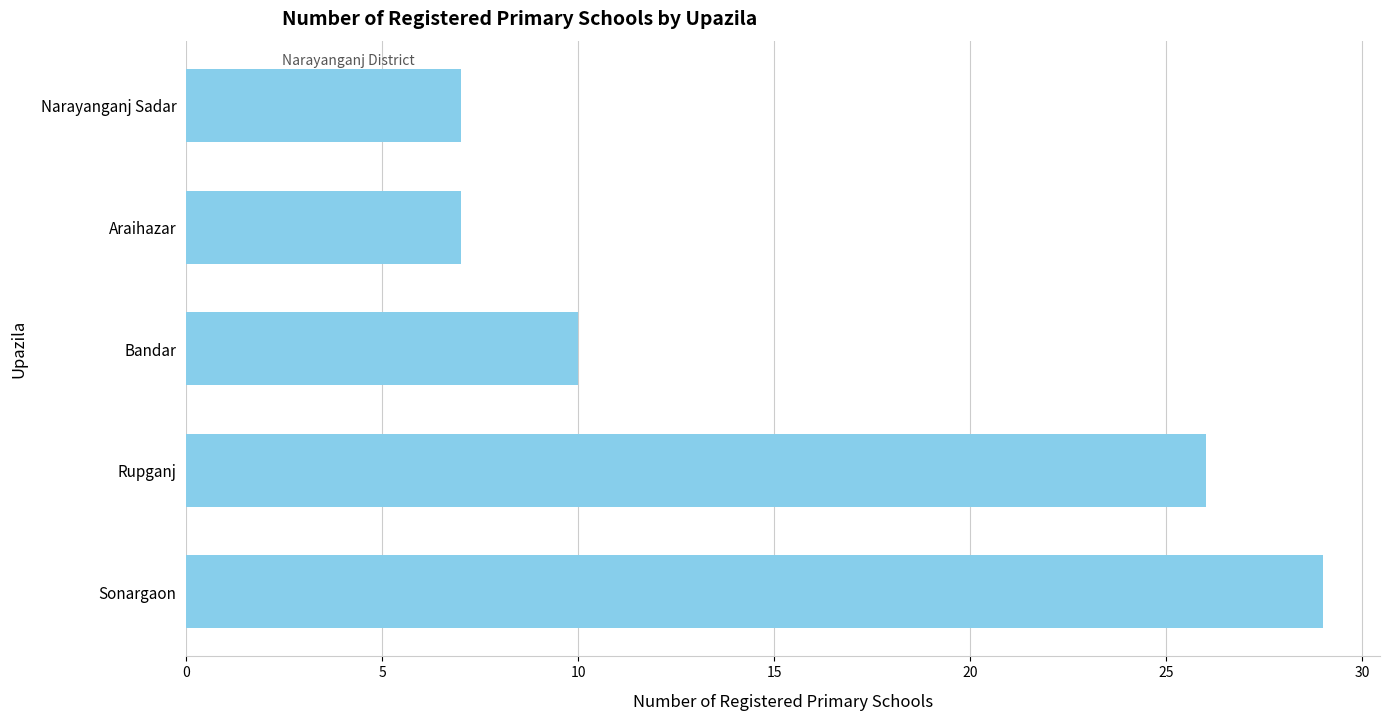

What is the sum of the values at Rupganj and Bandar?

36